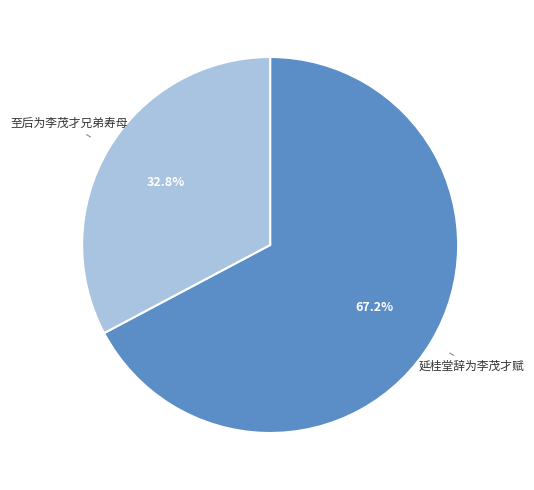

Count the number of slices in the pie.

2